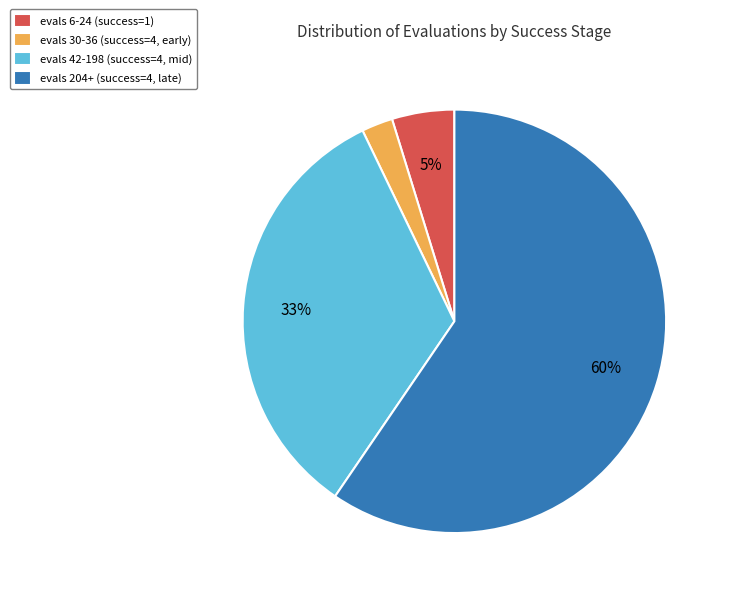

To the nearest percent, what is the difference between the evals 6-24 (success=1) and evals 204+ (success=4, late) slice percentages?

55%